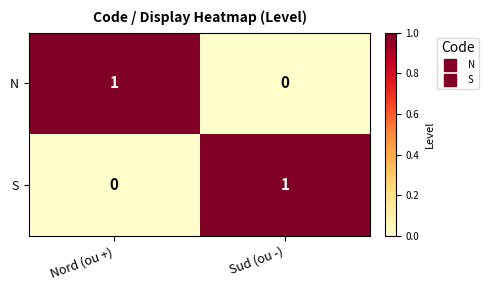

How many values in the N series are below 1?

1